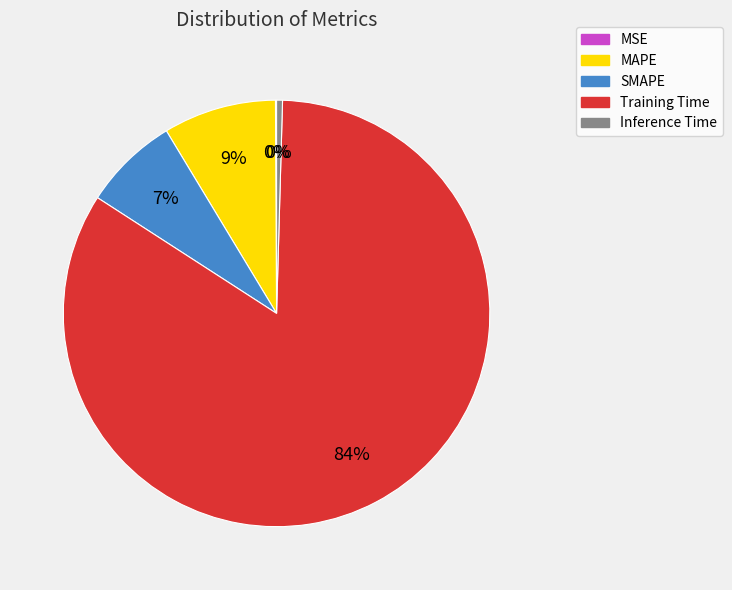

Which category has the biggest portion of the pie?

Training Time